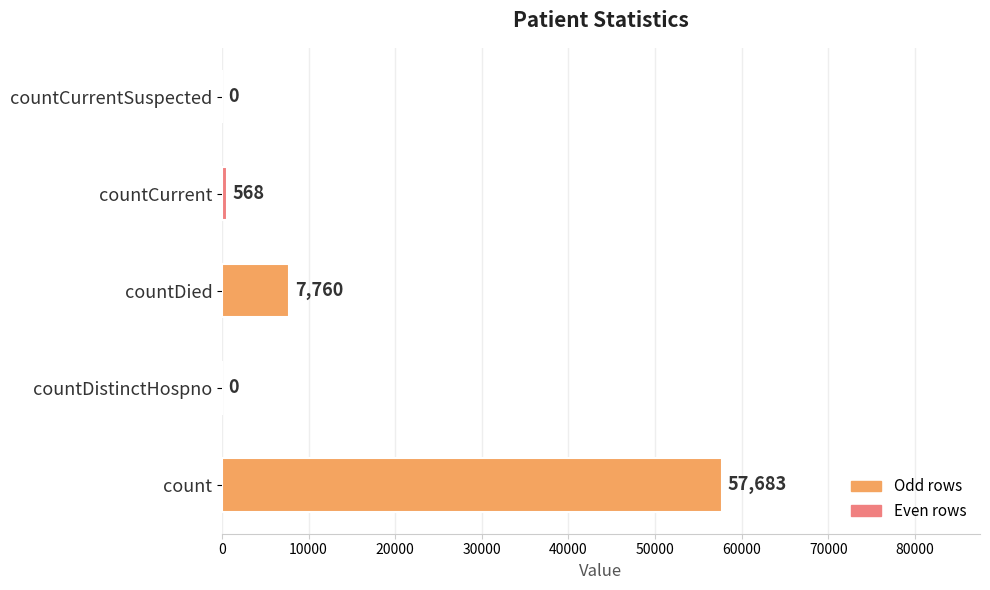

Reading bottom to top, list all the values displayed in this chart.

count=57683	countDistinctHospno=0	countDied=7760	countCurrent=568	countCurrentSuspected=0